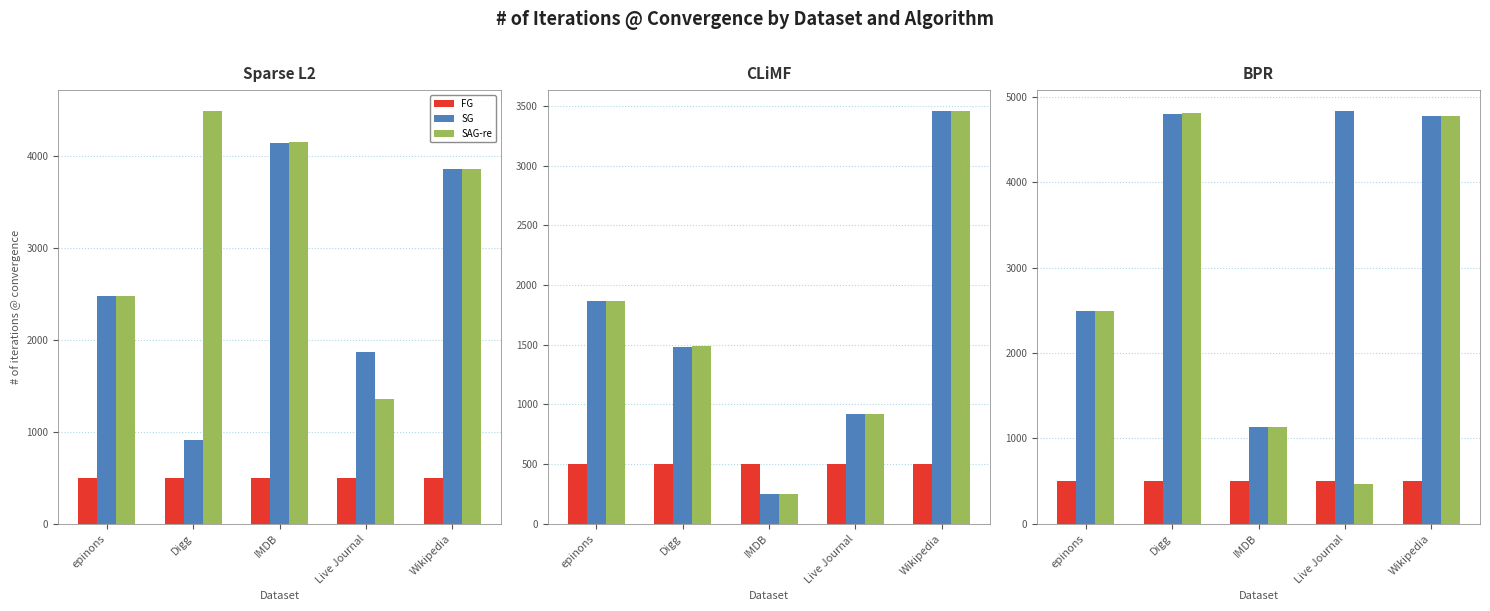

Is the value of SG at Wikipedia greater than the value of SAG-re at Digg?

No